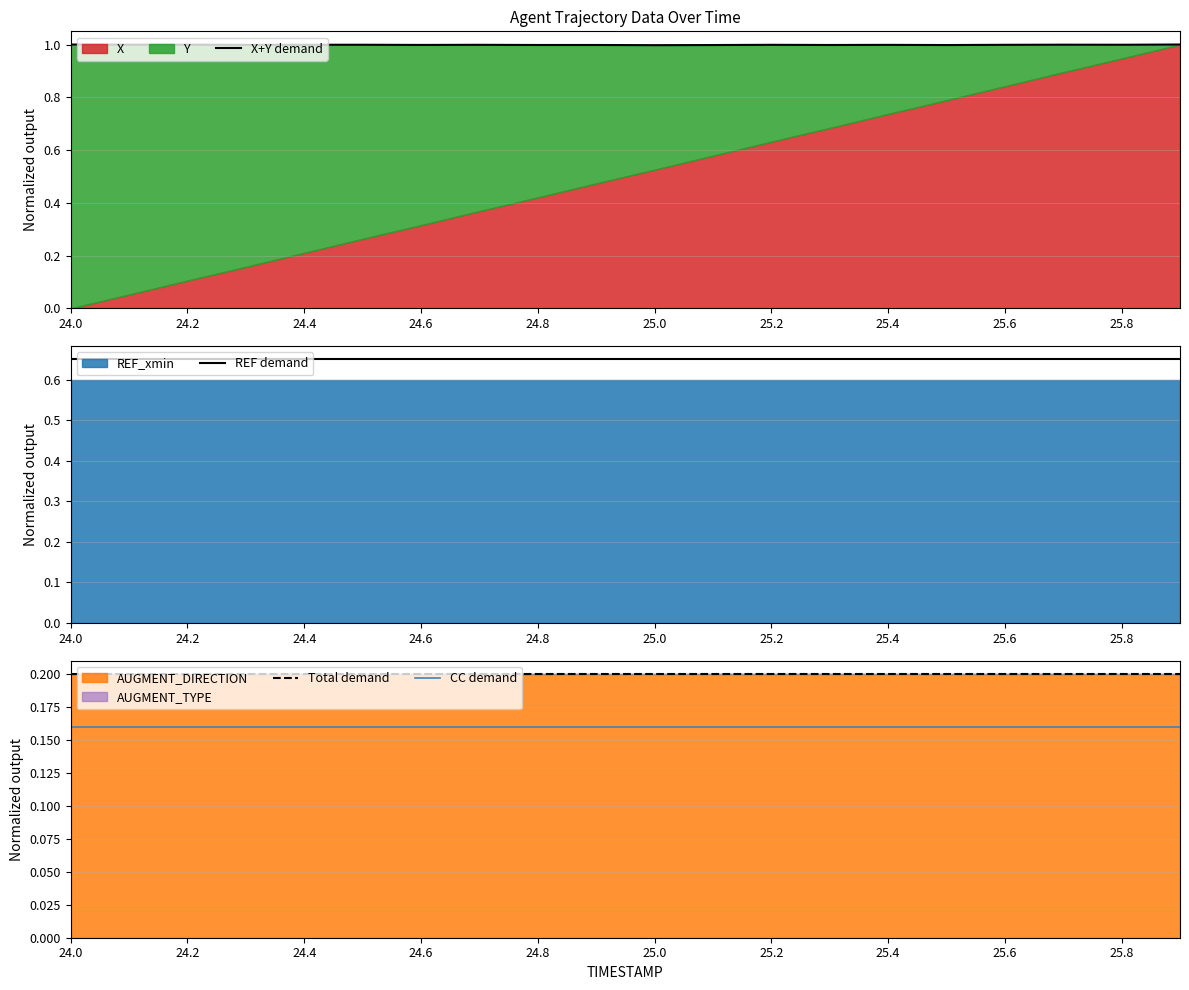

Which category has the highest value in the X+Y demand series?

24.0